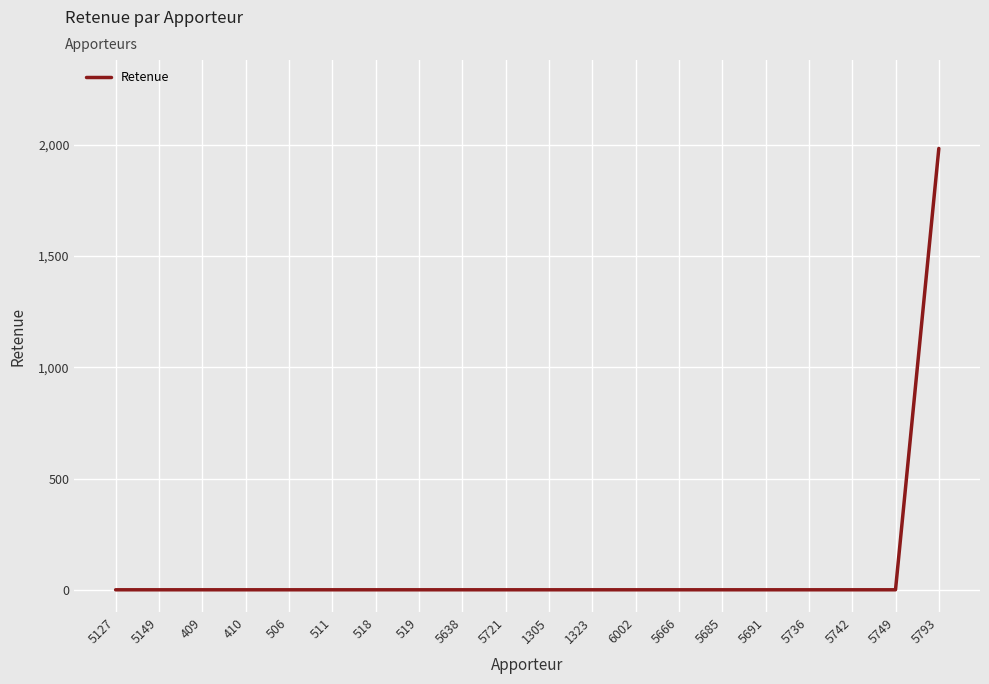

How many values exceed 0?

1